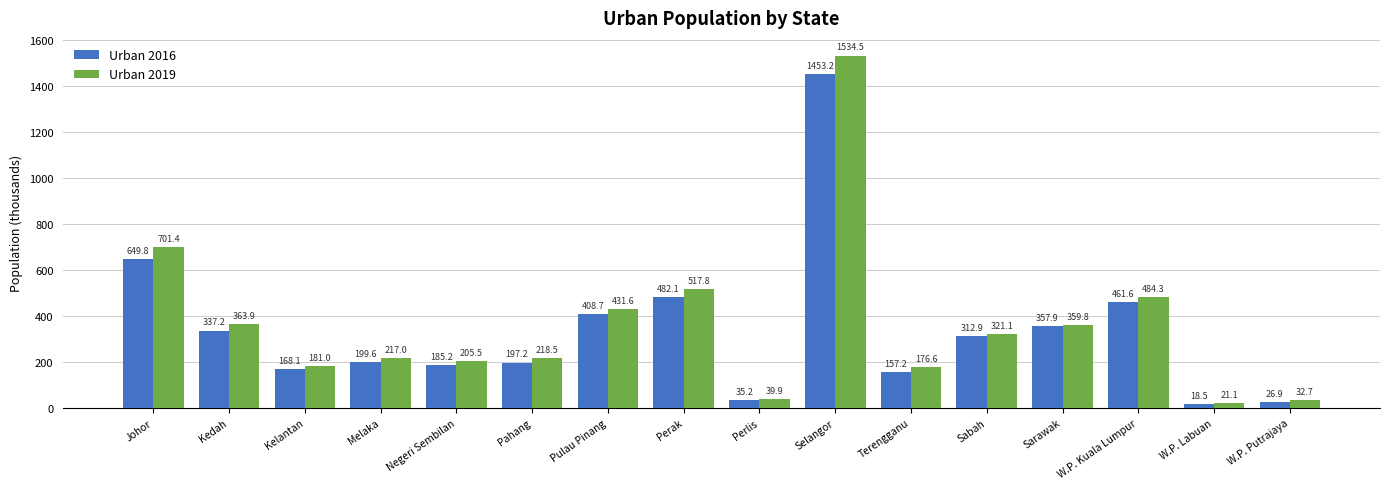

What is the maximum value for Urban 2016?

1453.2